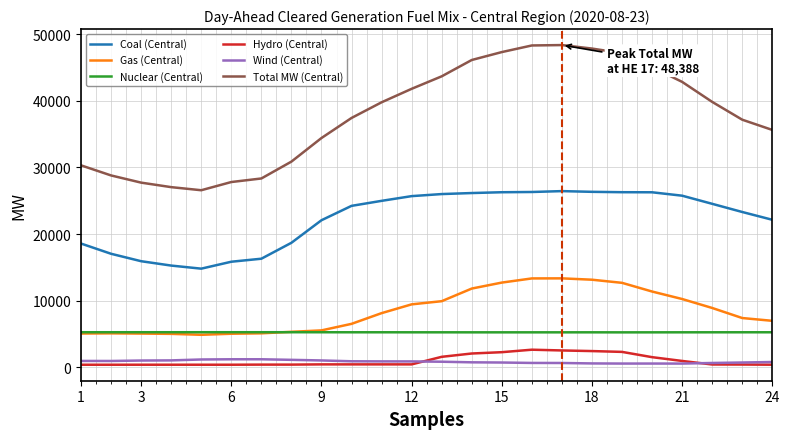

True or false: Gas (Central) has more than 1 points higher than both neighbors.

True